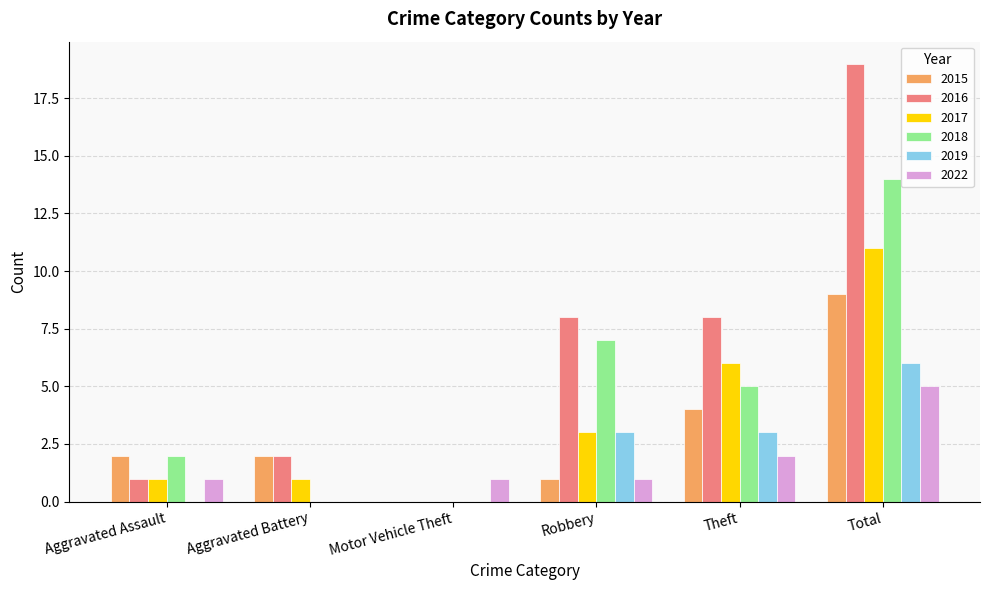

What is the sum of all 2019 values?

12